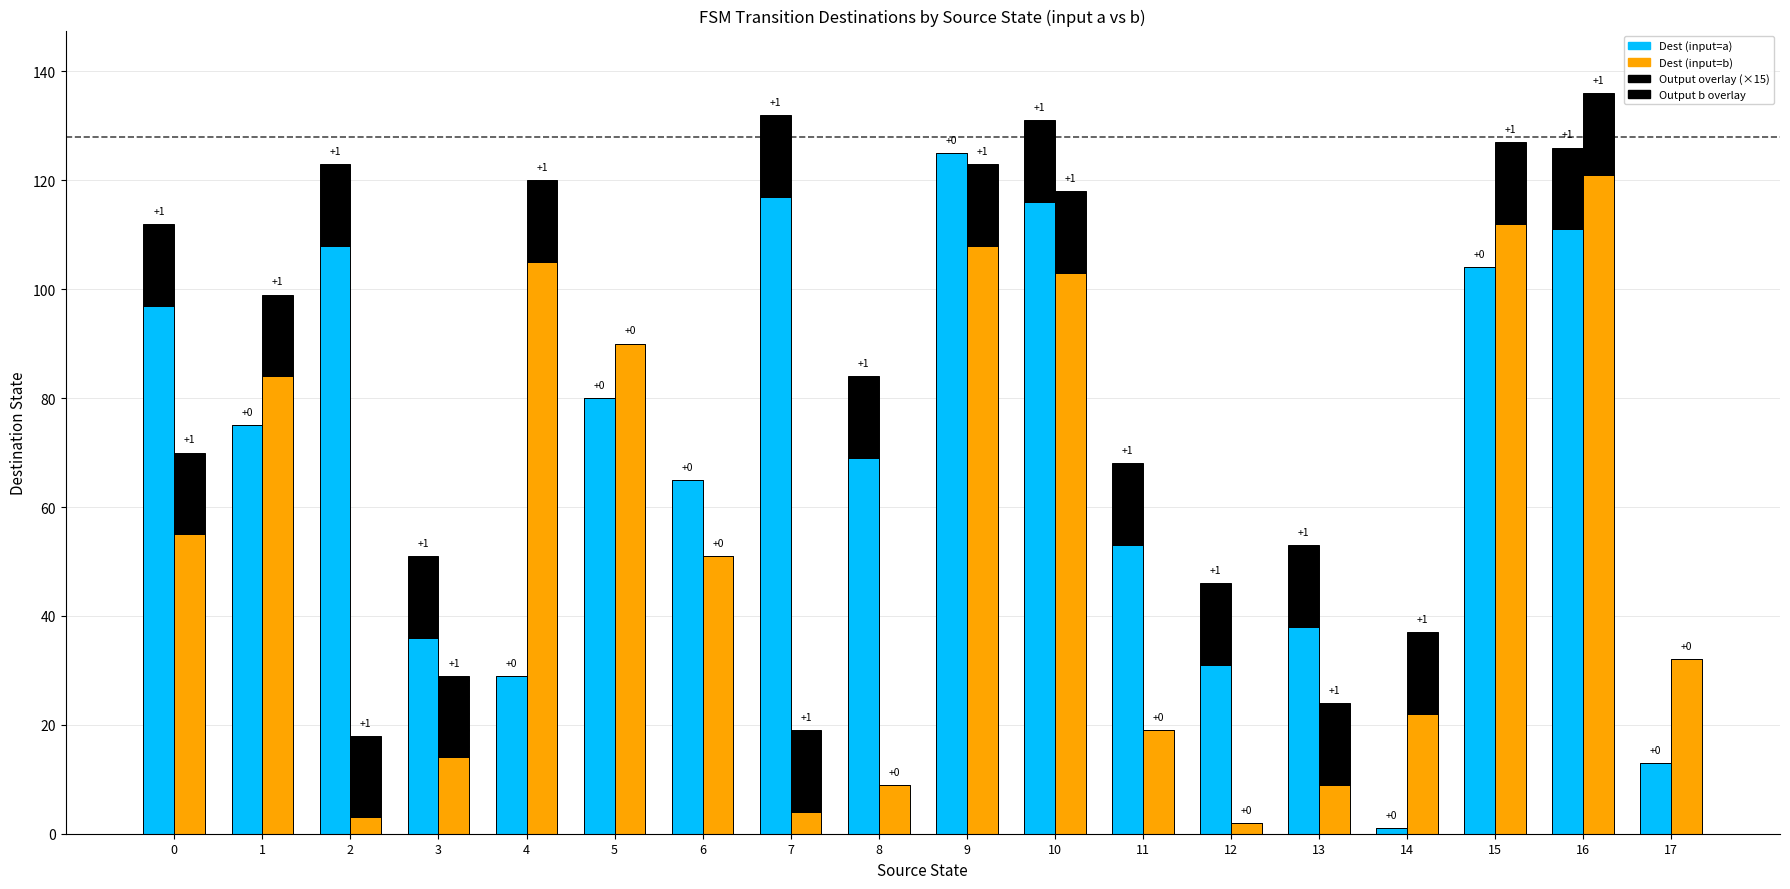

Is the value of Dest (input=a) at 13 greater than the value of Output a (0/1 × 15) at 13?

Yes